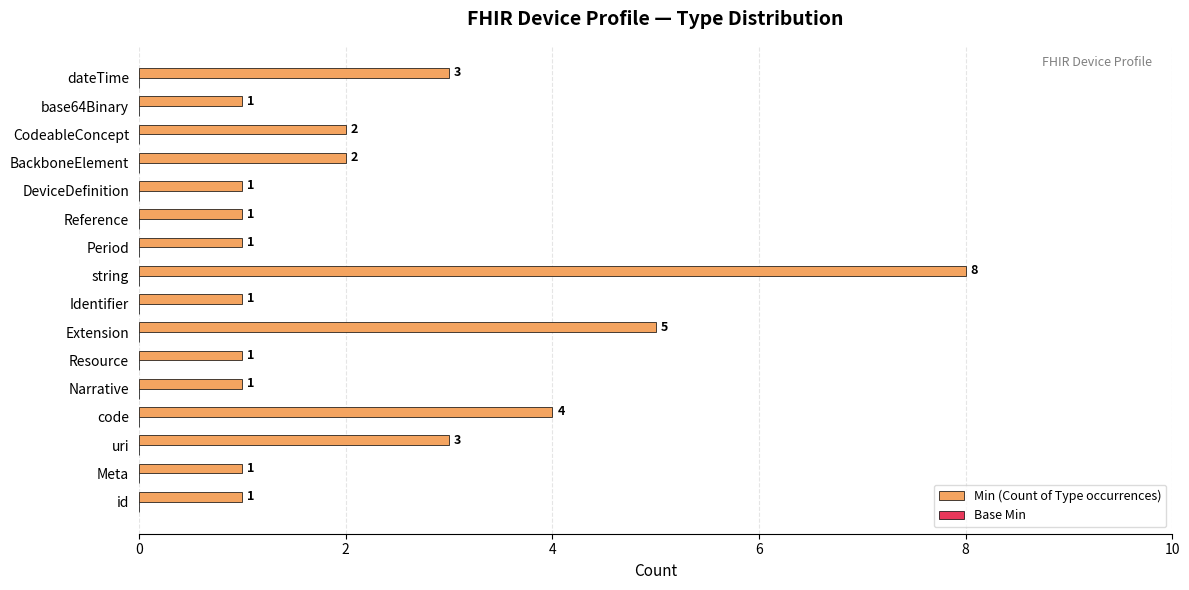

Reading bottom to top, transcribe all the data shown in this chart.

id=1	Meta=1	uri=3	code=4	Narrative=1	Resource=1	Extension=5	Identifier=1	string=8	Period=1	Reference=1	DeviceDefinition=1	BackboneElement=2	CodeableConcept=2	base64Binary=1	dateTime=3